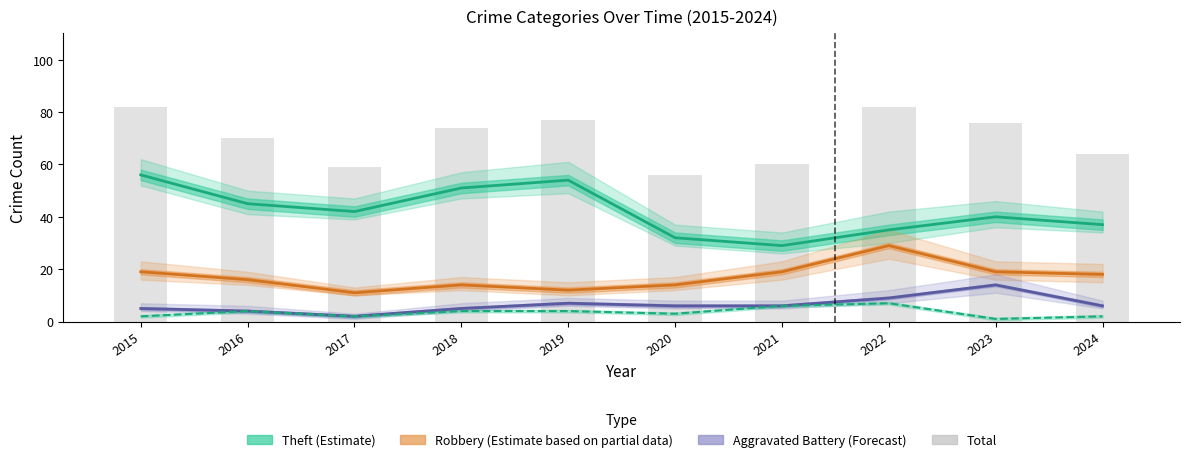

Rank the categories by value from highest to lowest.

2015, 2022, 2019, 2023, 2018, 2016, 2024, 2021, 2017, 2020